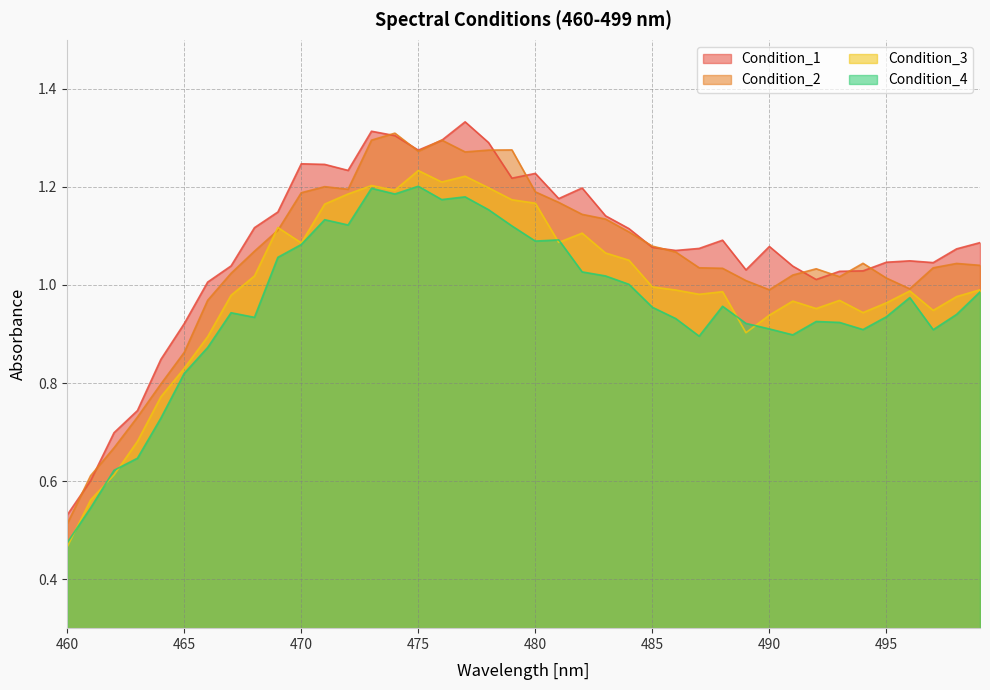

At how many categories does at least one series exceed 0?

40